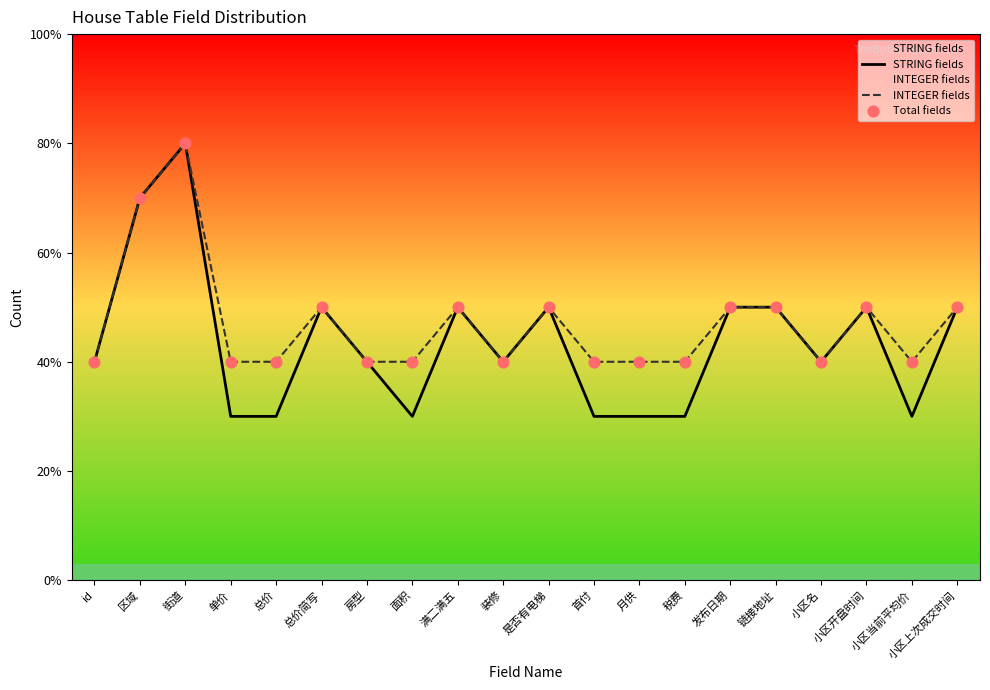

What are all the series names shown in the legend?

STRING fields, INTEGER fields, Total fields